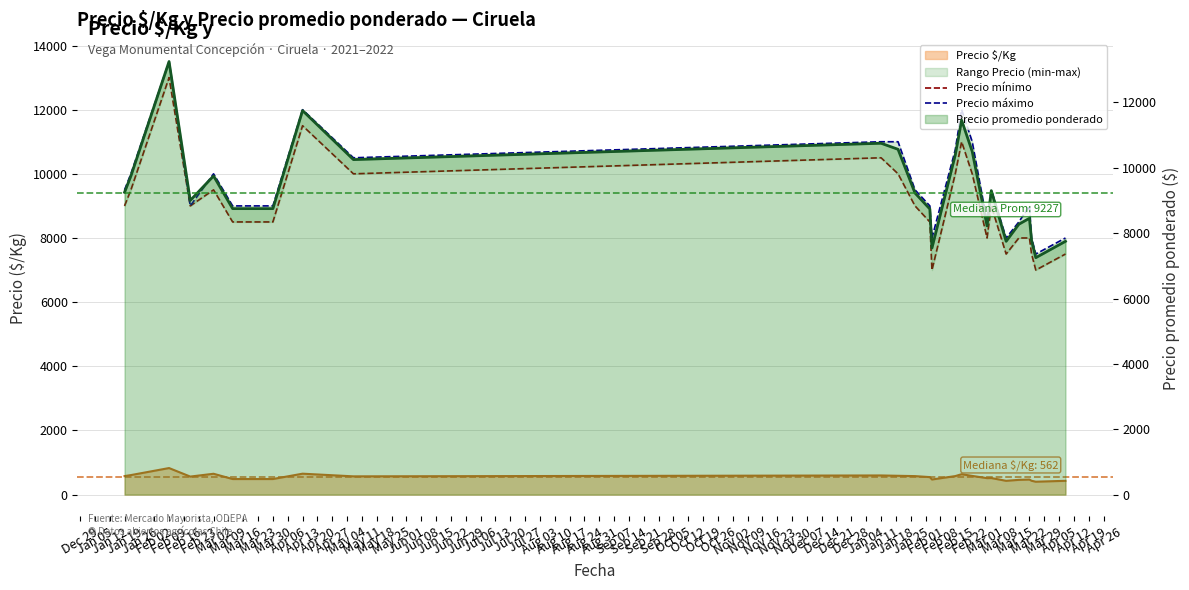

At which label does Precio máximo first exceed 9500?

Jan 05